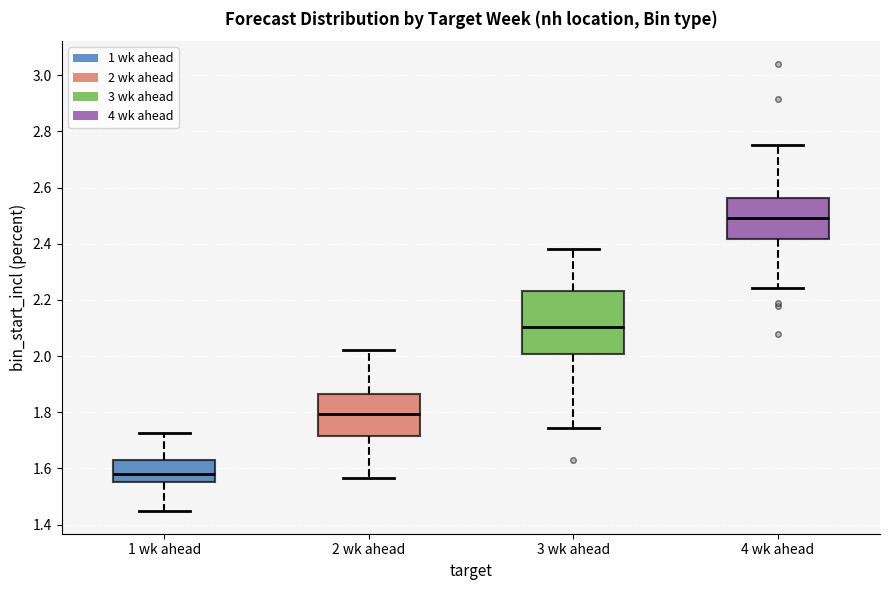

Comparing the boxes themselves (not the whiskers), which one is the tallest?

3 wk ahead